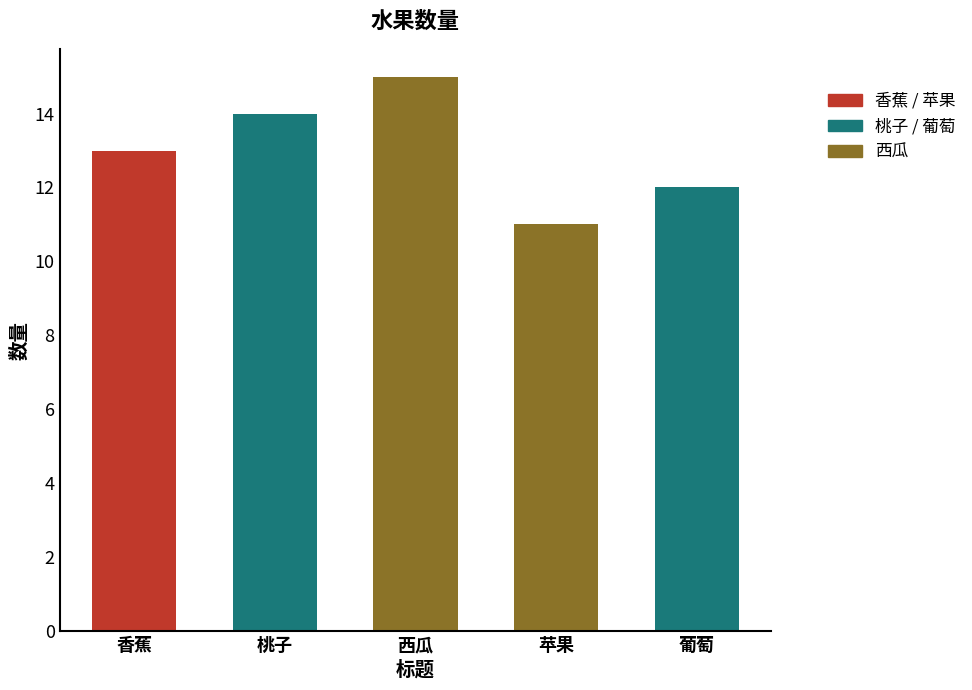

Which label corresponds to the smallest value in the chart?

苹果